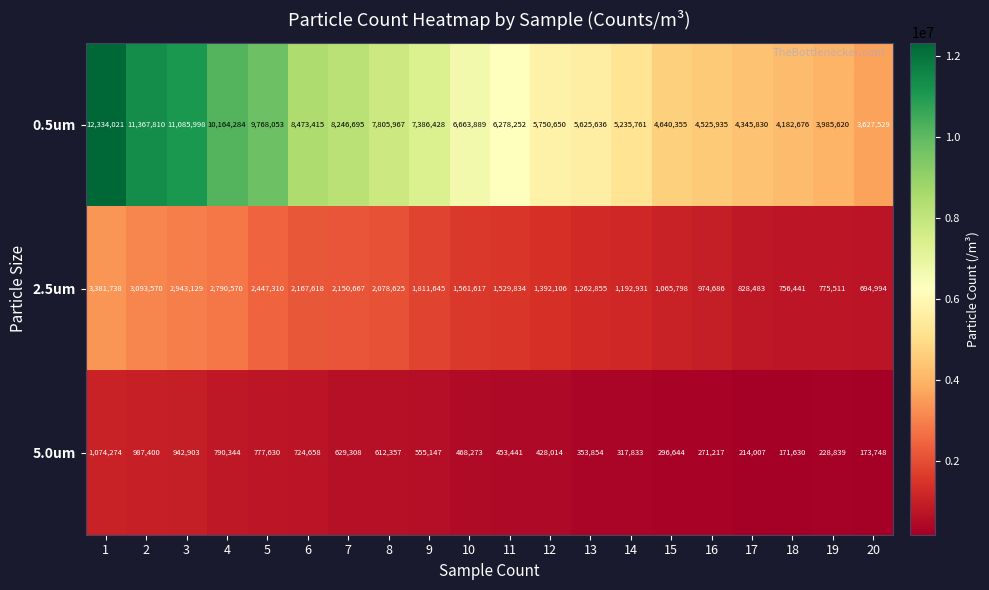

What is the difference between the highest and lowest values at 6?

7748757